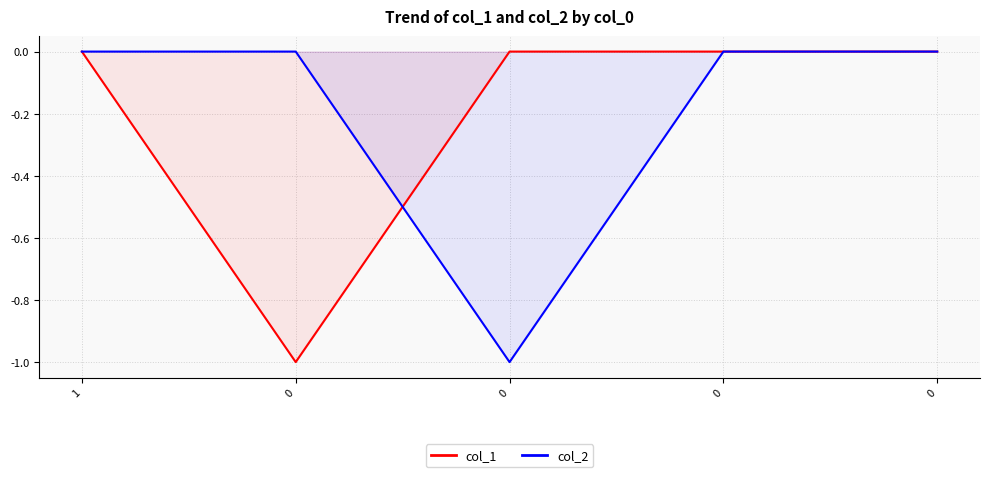

Is it true that col_2 equals 0 at 0?

False